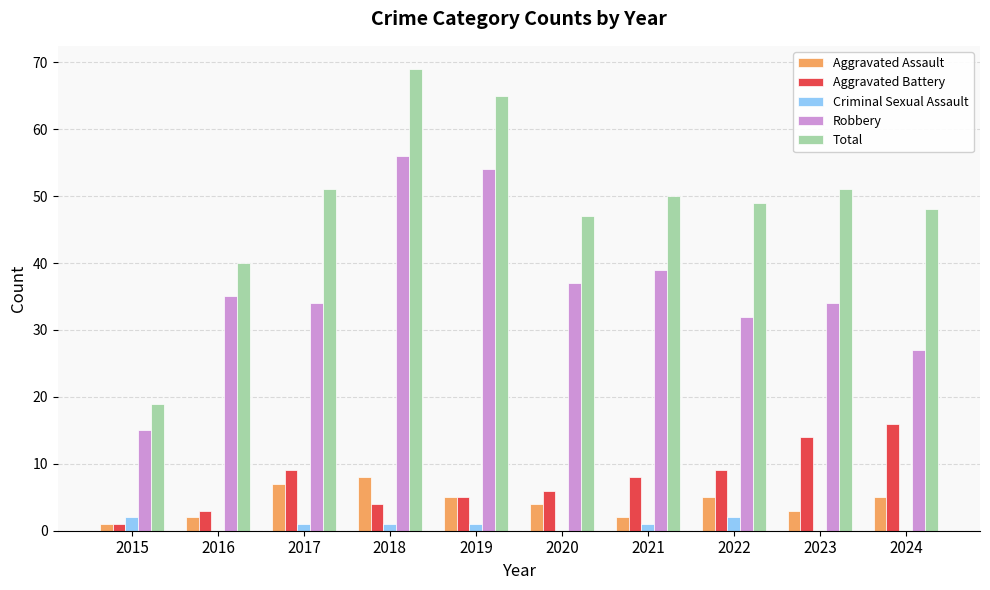

What is the spread (max minus min) of values at 2023?

51